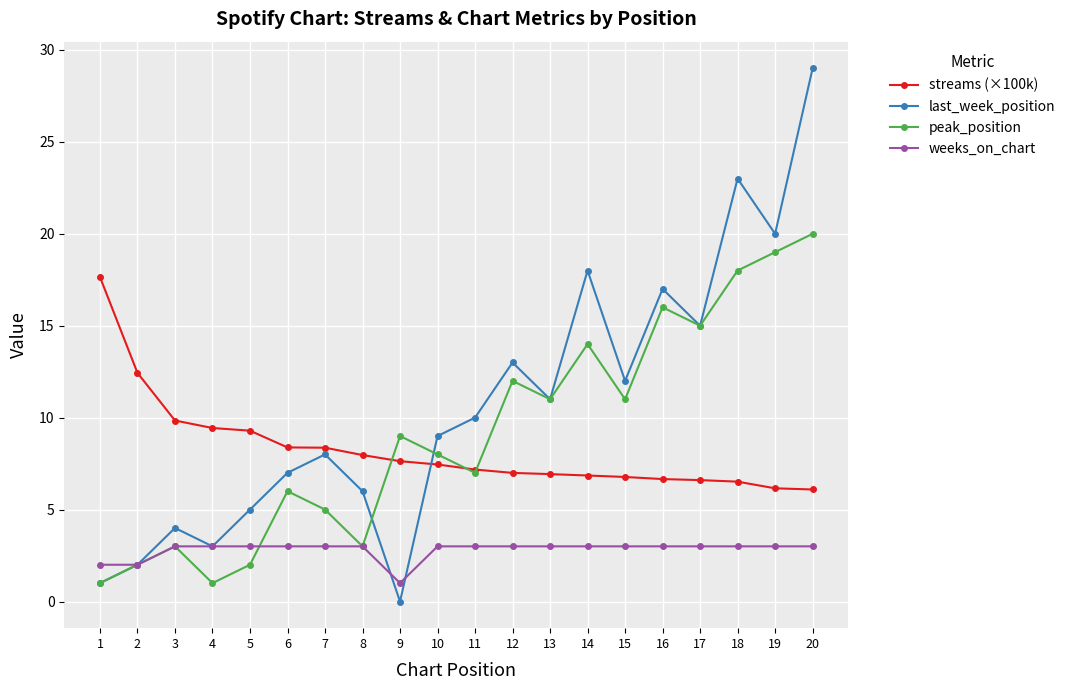

What is the value of the streams (×100k) point at the 20th from the left?

6.1